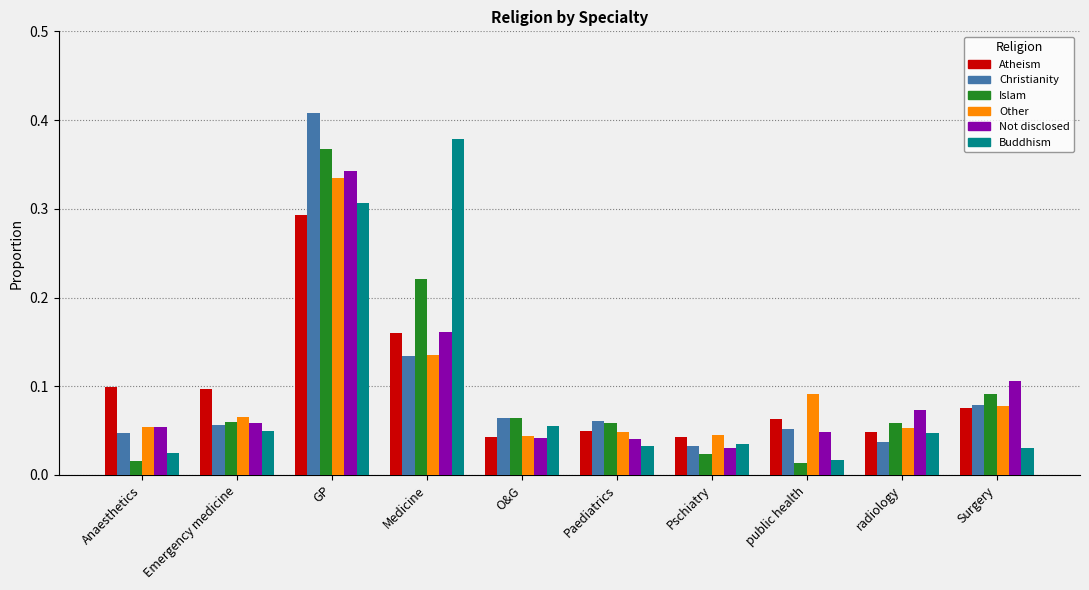

At how many categories does at least one series exceed 0?

10